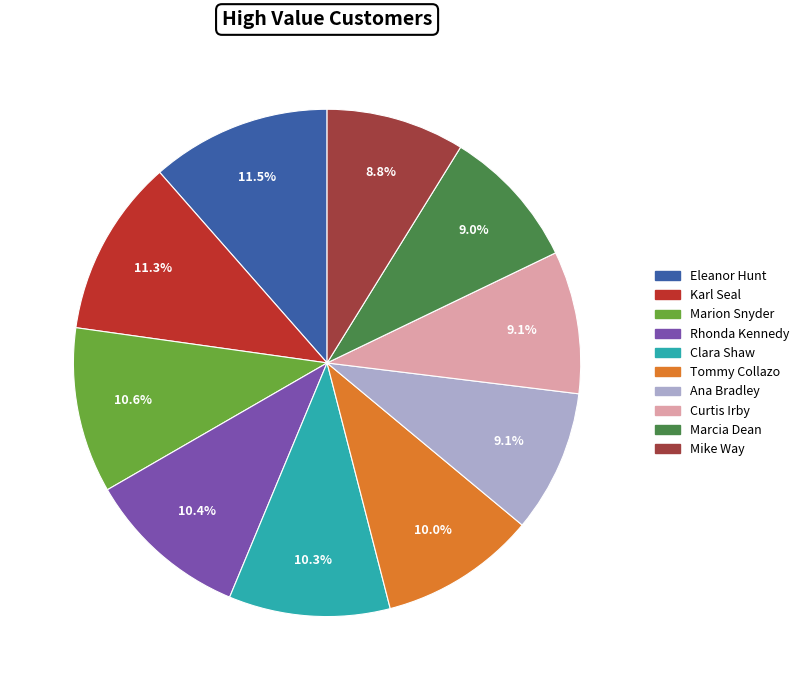

The Karl Seal slice represents 24% of the pie. True or false?

False